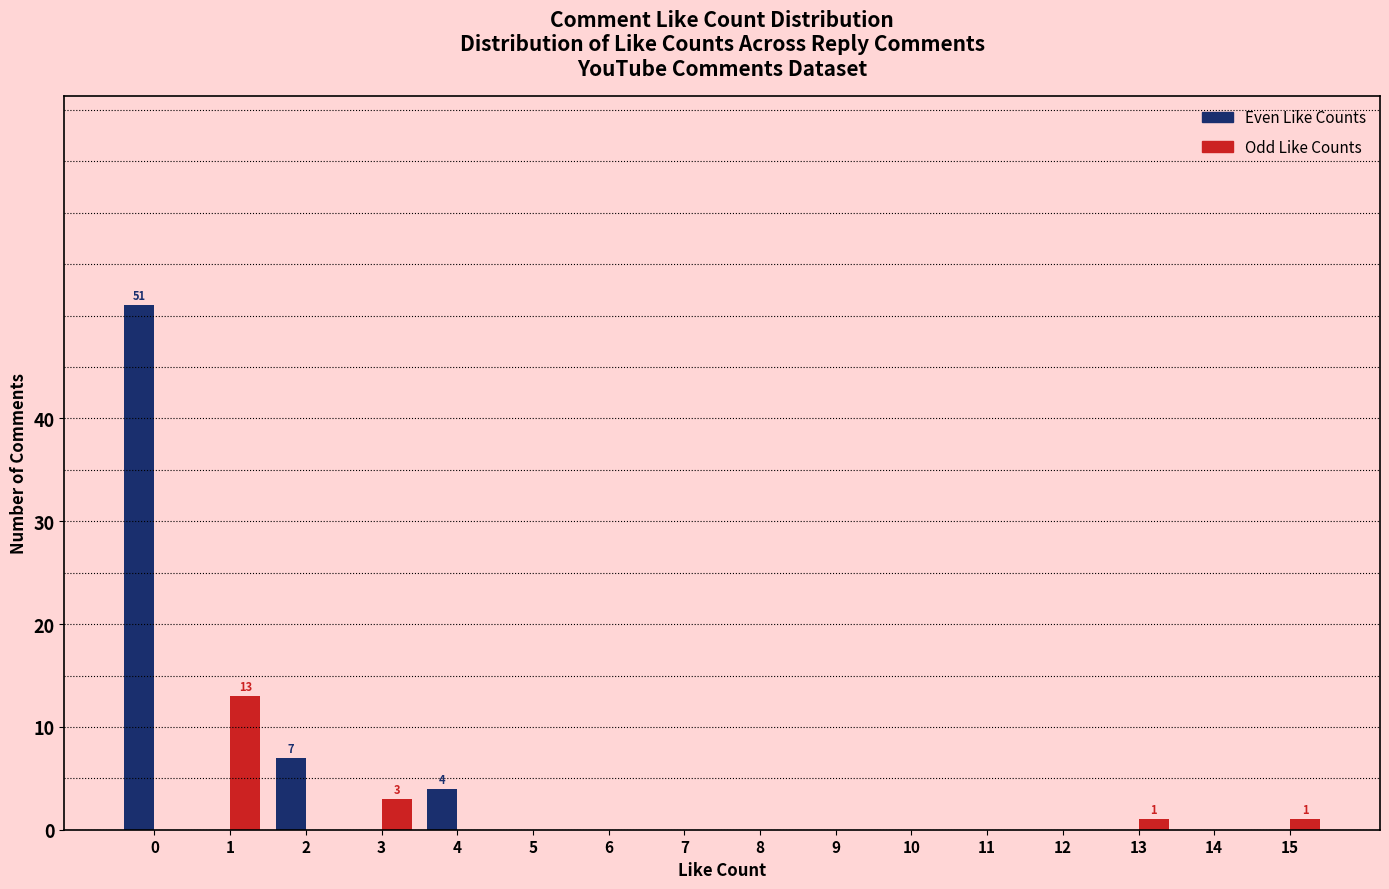

True or false: Even Like Counts has a value of -19 at 9.

False